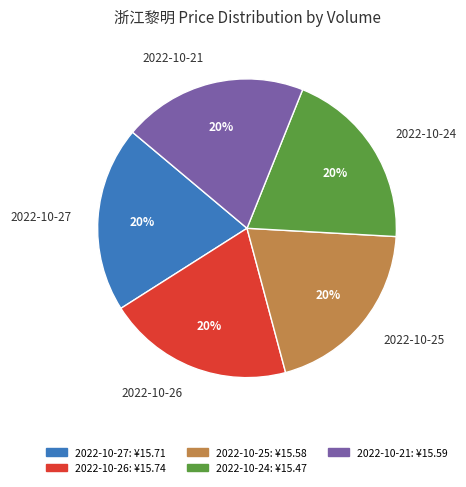

How many slices are in this pie chart?

5